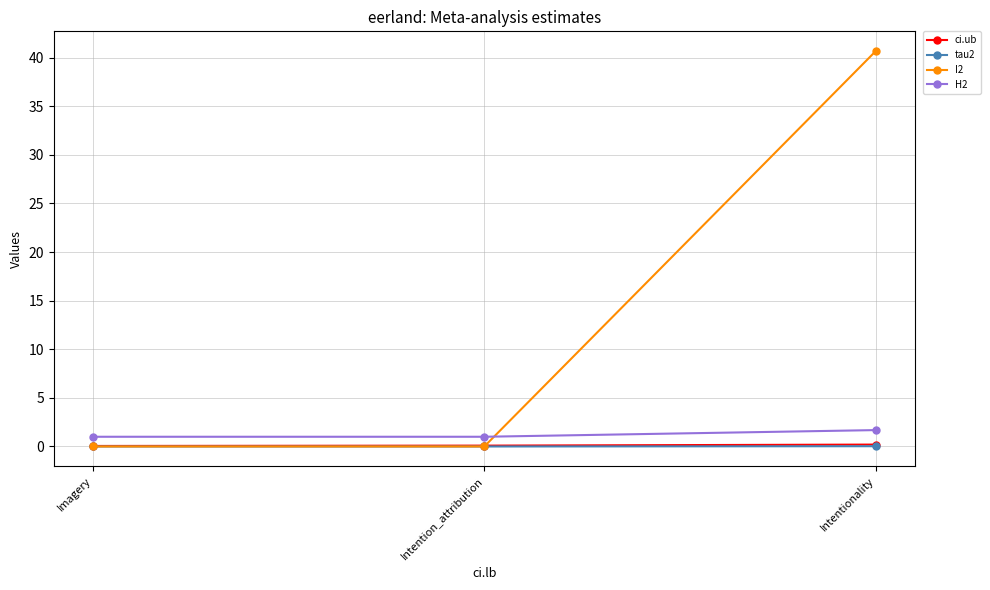

Which series has the largest range (max minus min)?

I2